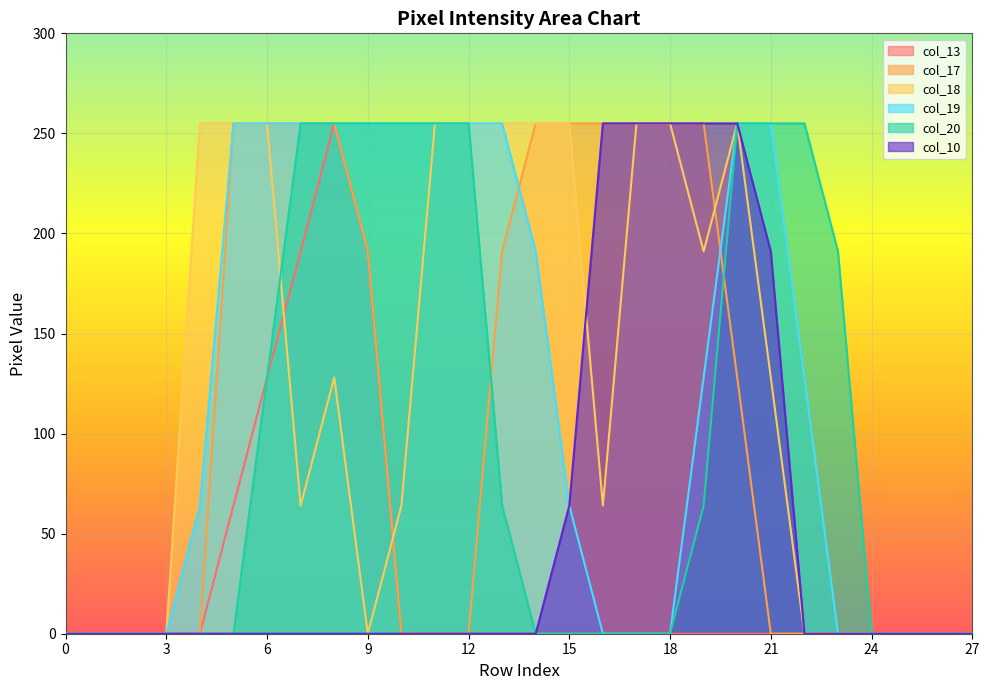

What is the average value of the col_19 series?

121